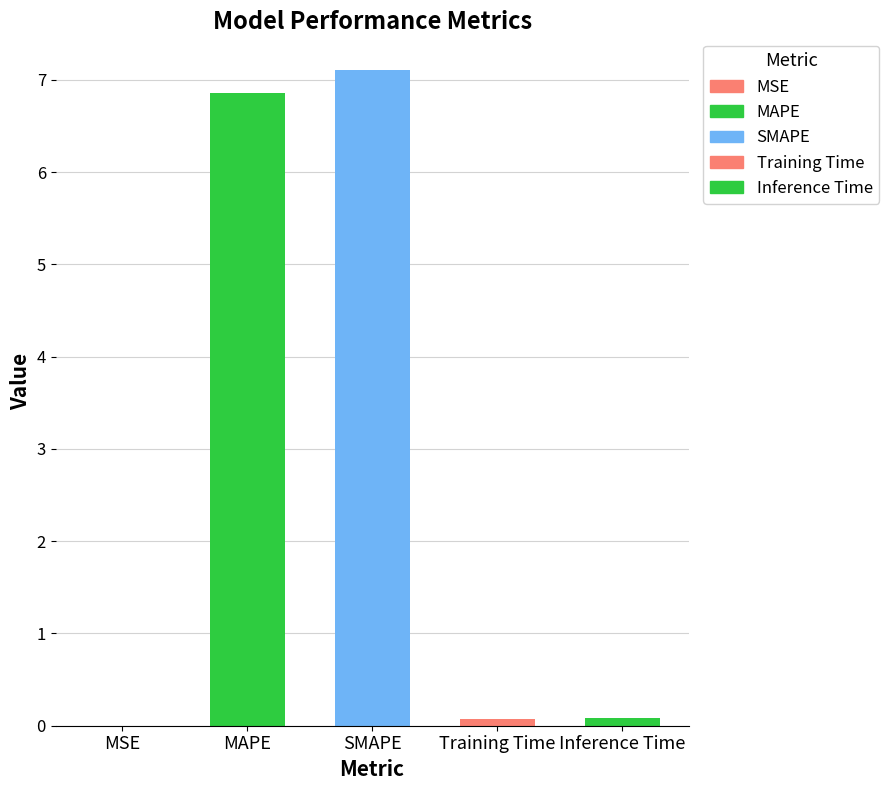

Are the bars grouped side by side (vs. stacked)?

No